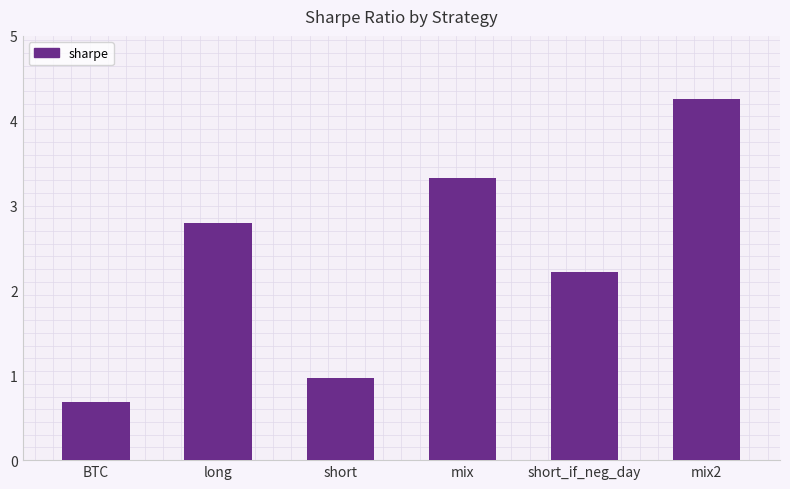

What is the difference between the values at short_if_neg_day and mix2?

2.0